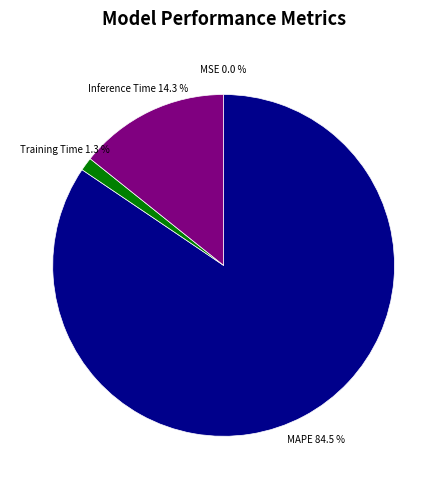

Is there any slice that represents more than half of the pie?

Yes